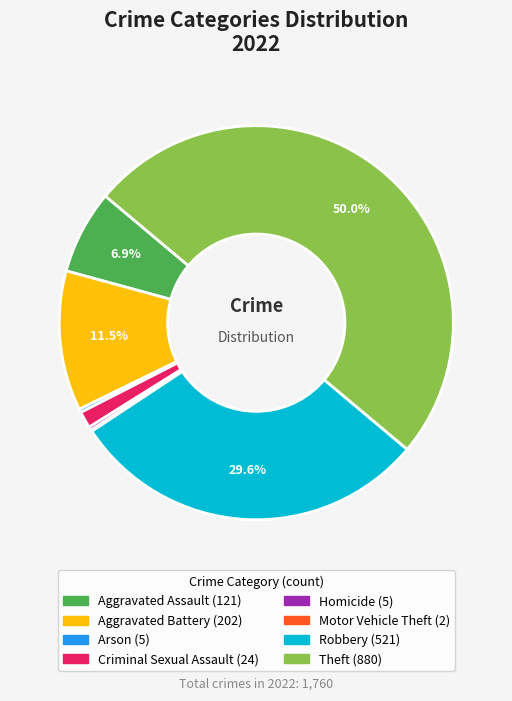

Which has a higher value, Robbery or Theft?

Theft